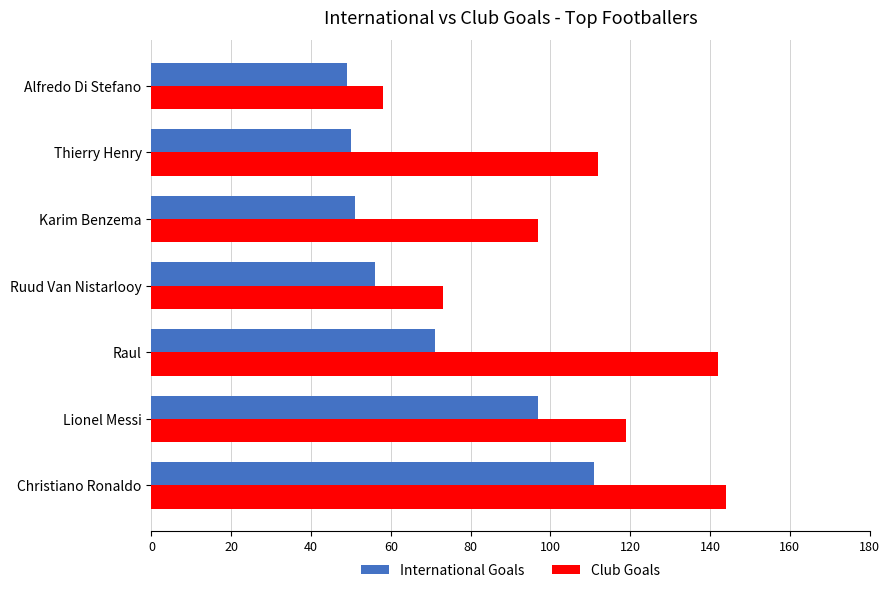

What is the sum of all International Goals values?

485